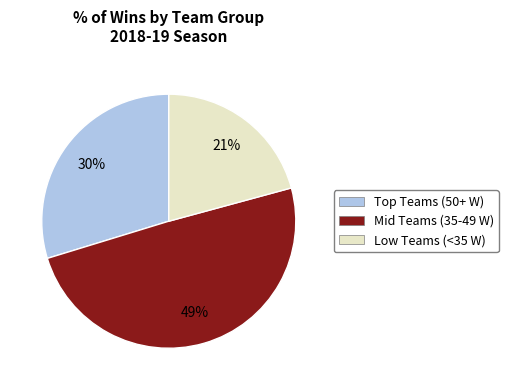

Which category has the biggest portion of the pie?

Mid Teams (35-49 W)